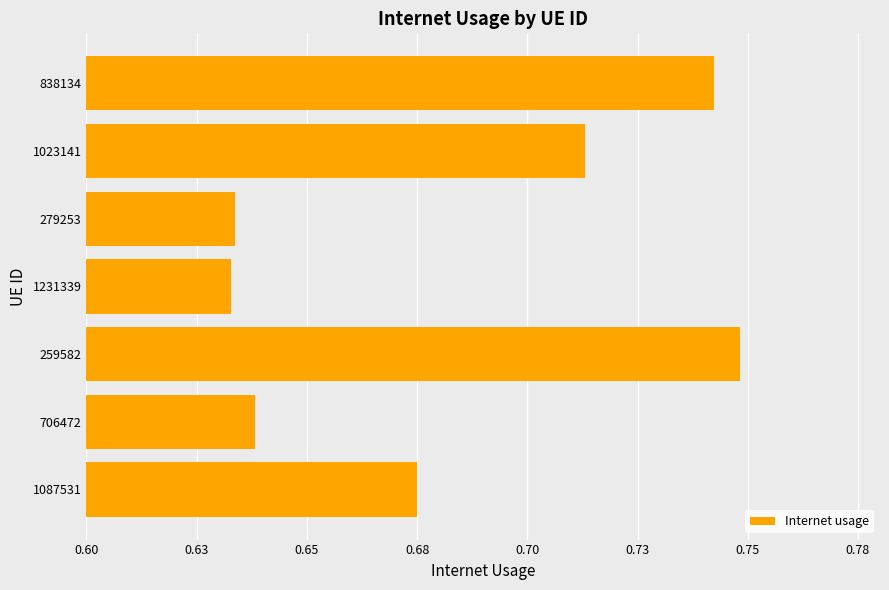

What is the maximum value shown in the chart?

0.7